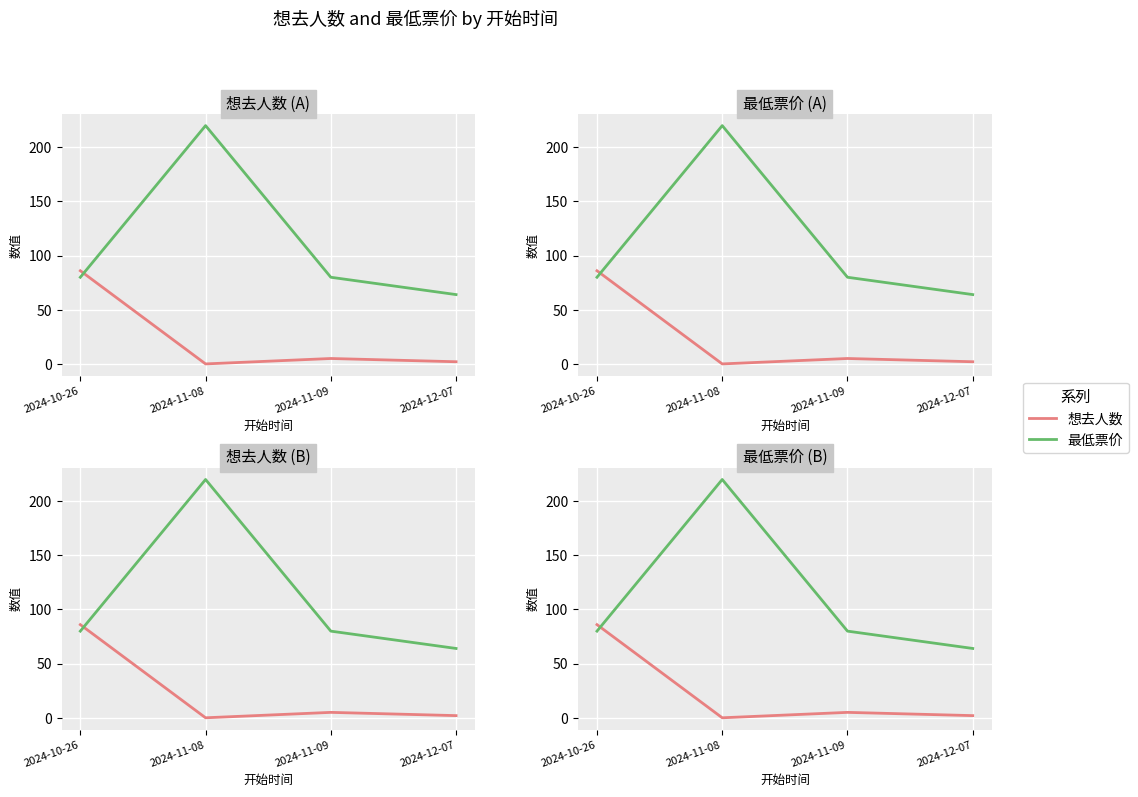

Where is the first local minimum for 想去人数?

2024-11-08